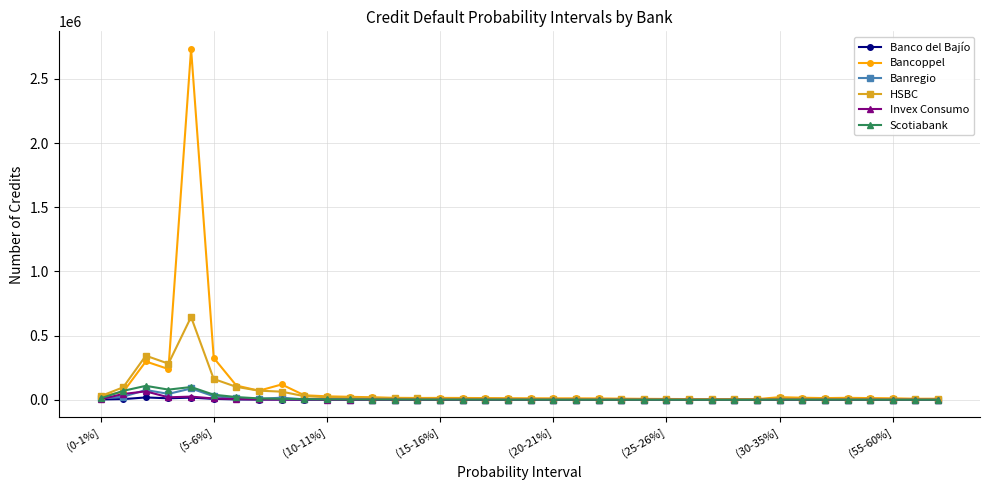

What is the average value of the Bancoppel series?

115515